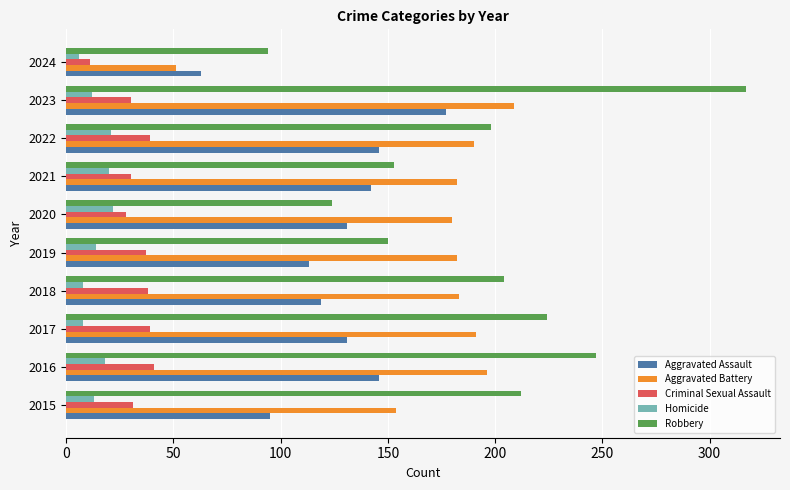

True or false: Aggravated Assault has a value of 131 at 2020.

True